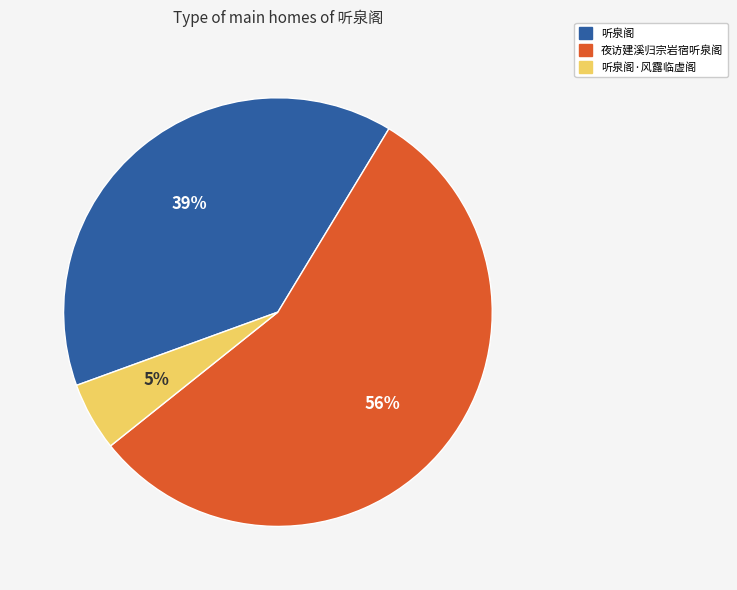

The 夜访建溪归宗岩宿听泉阁 slice represents 63% of the pie. True or false?

False